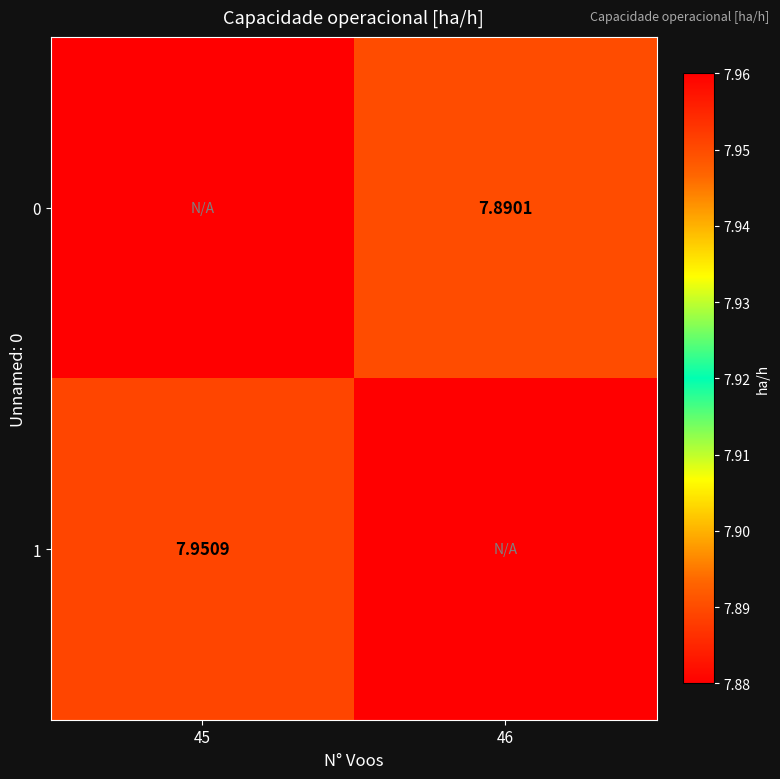

What is the maximum value shown in the chart?

8.0